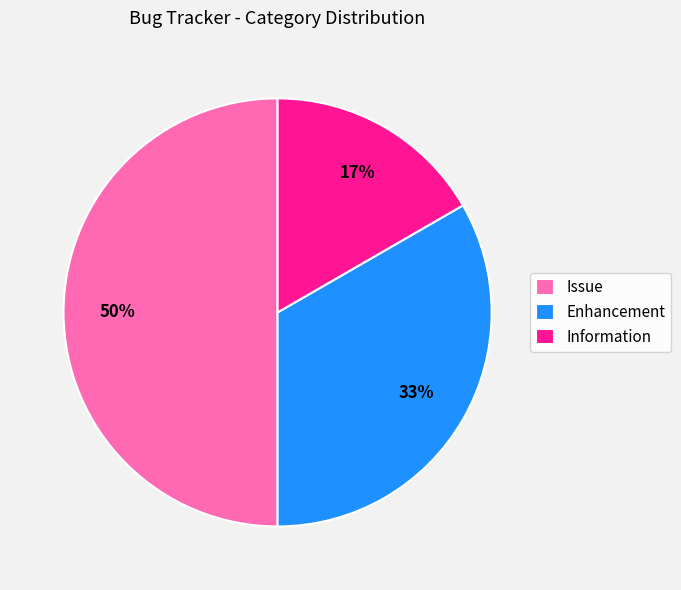

To the nearest percent, what portion does Enhancement represent?

33%